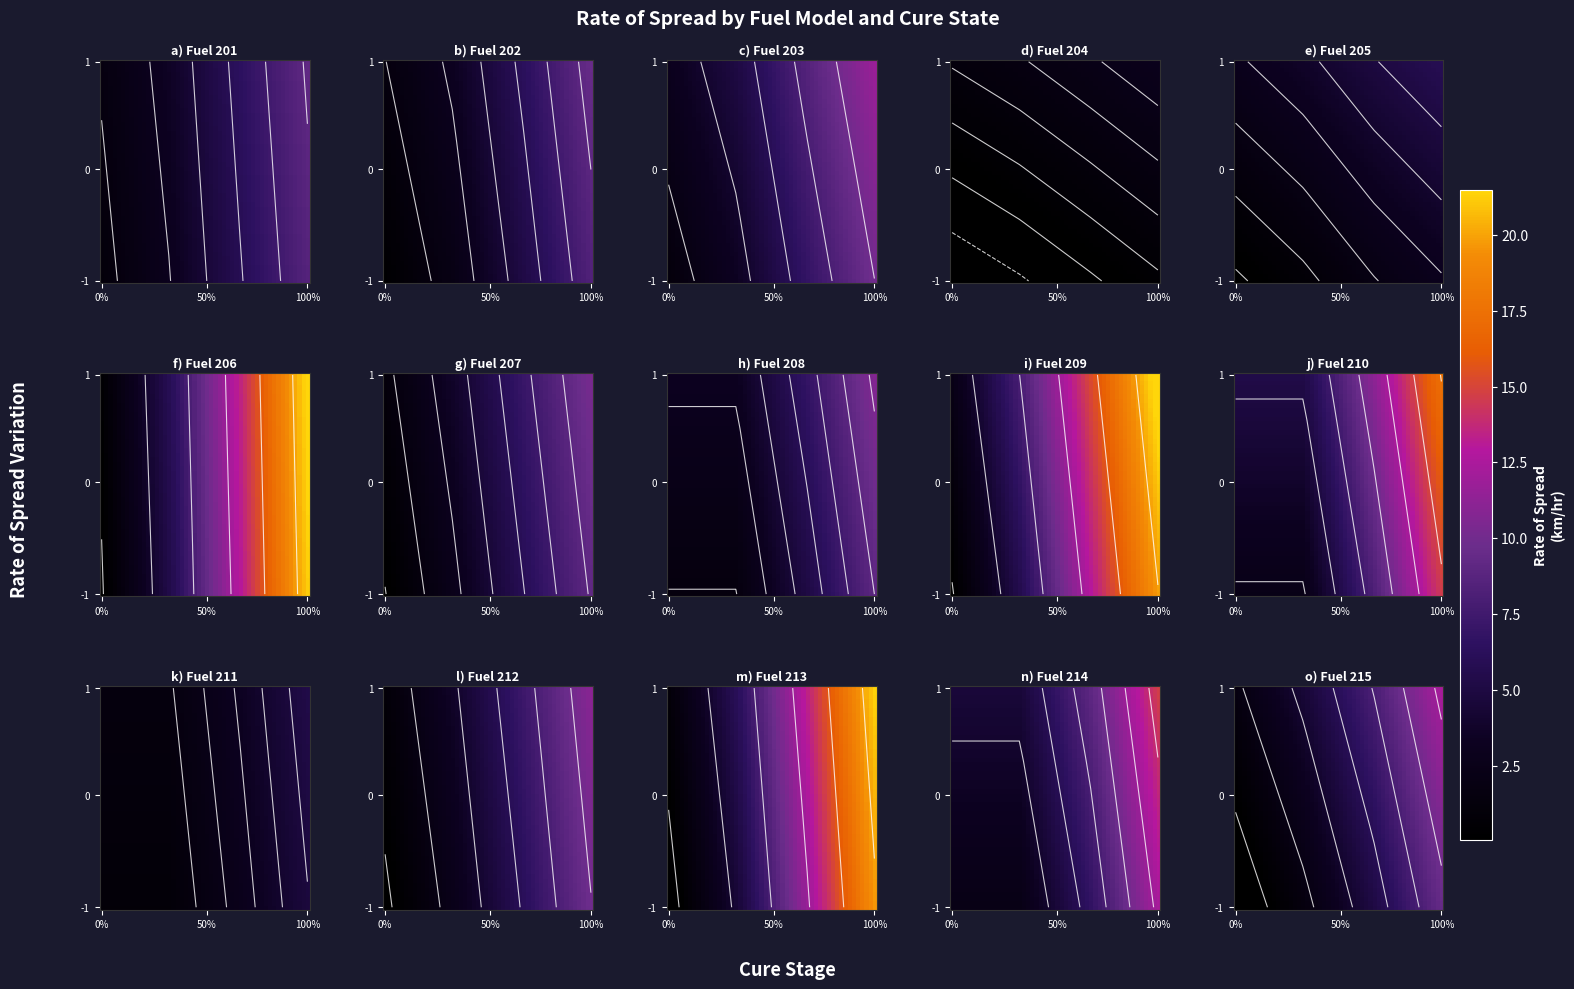

What is the sum of all 202 values?

18.3